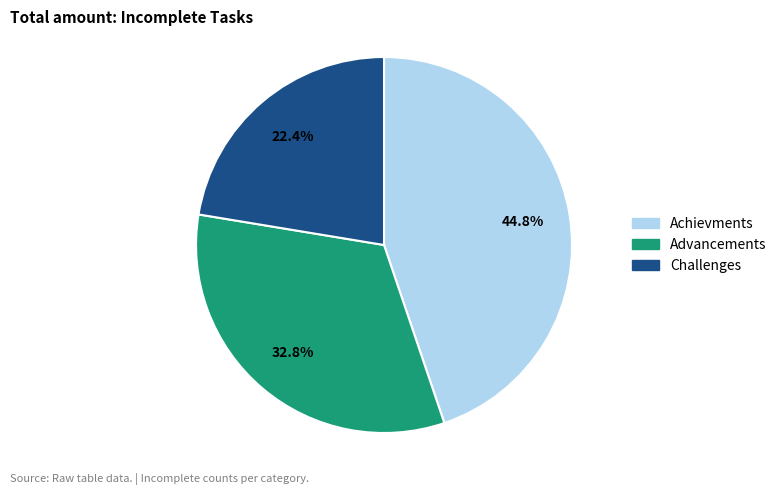

Which slice is the smallest?

Challenges